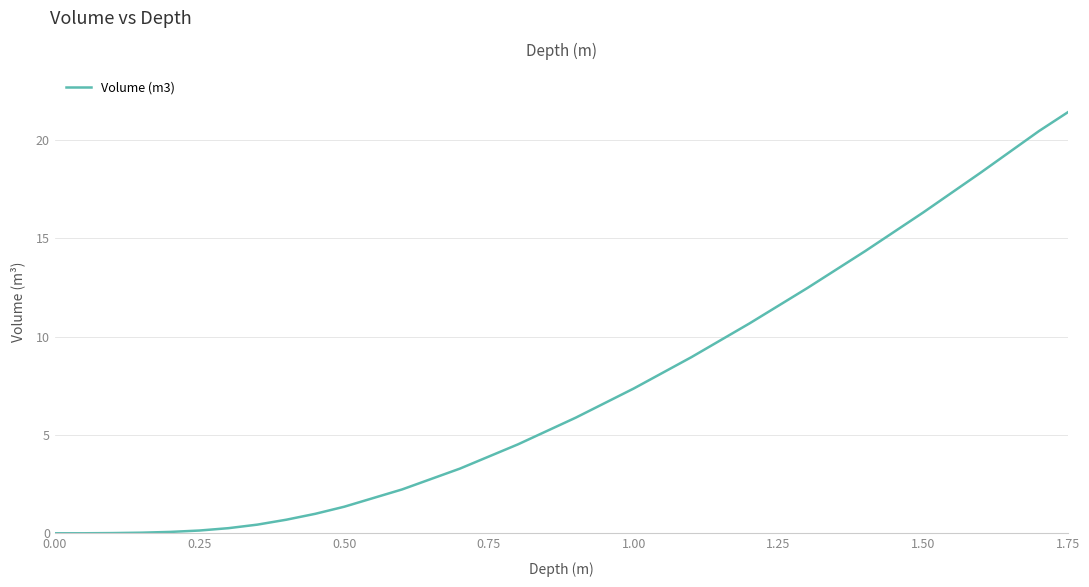

What is the difference between the maximum and minimum values?

21.4